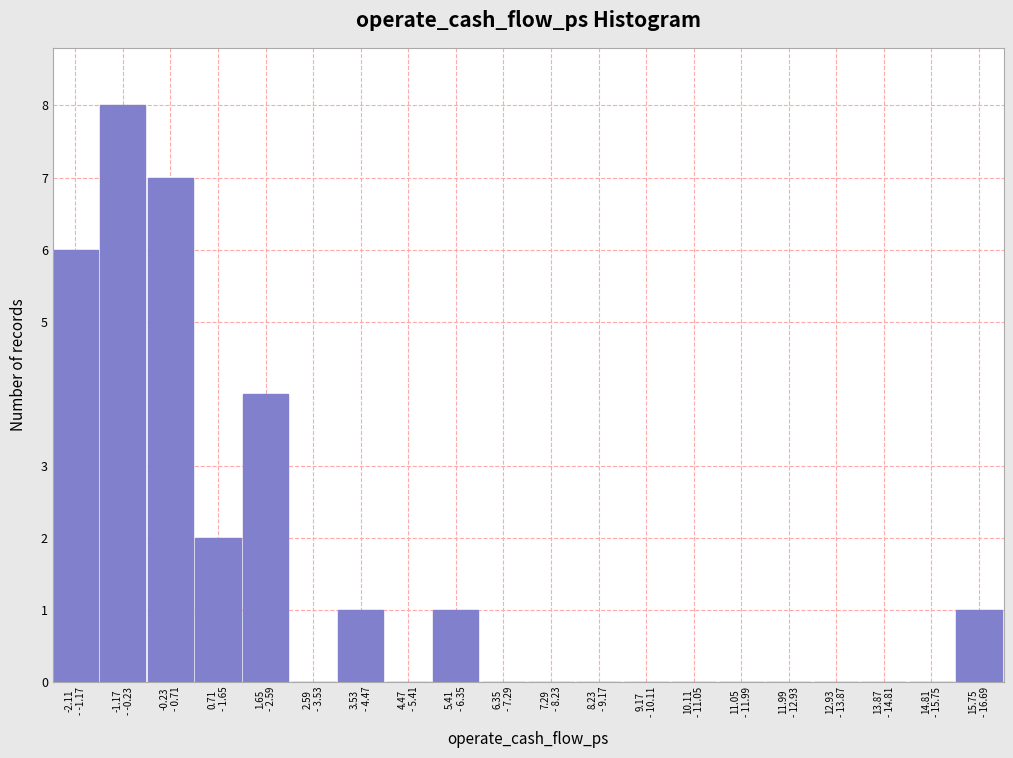

What is the sum of all values?

30